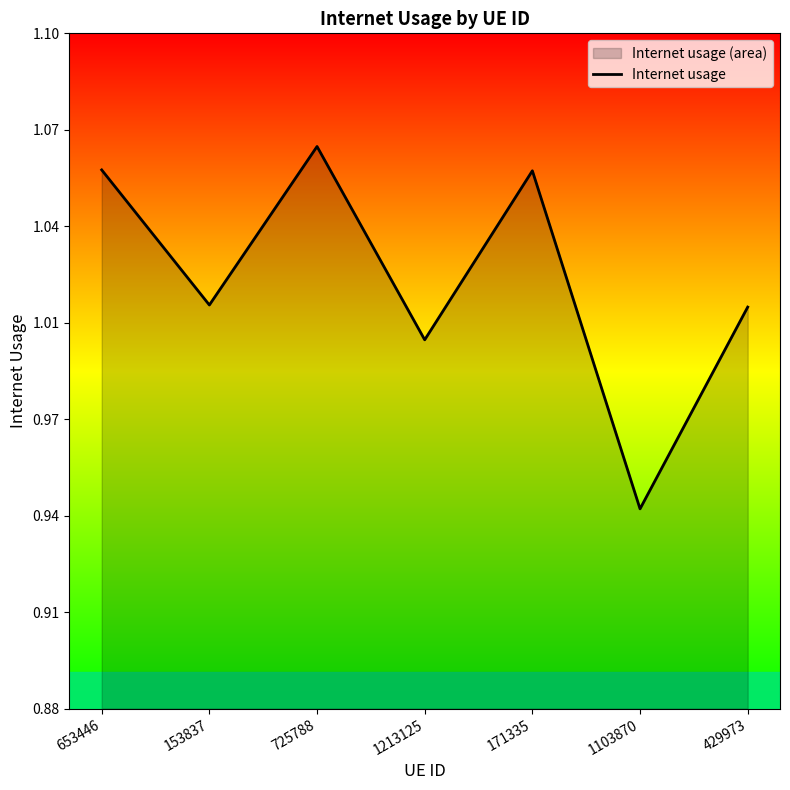

Read the value at 1103870.

0.9